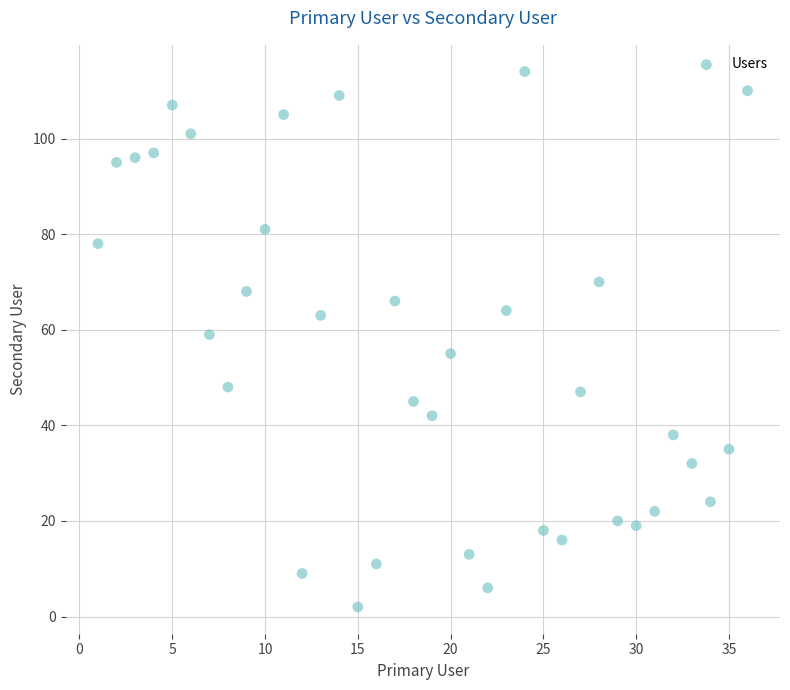

What is the range of Y values (max minus min)?

112